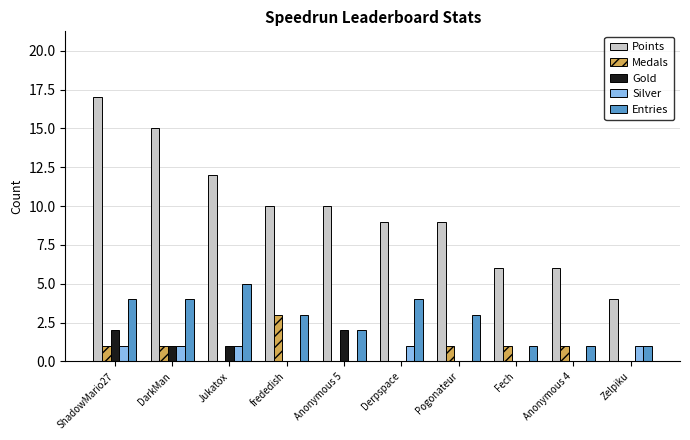

Is the value of Medals at DarkMan greater than the value of Silver at Anonymous 5?

Yes